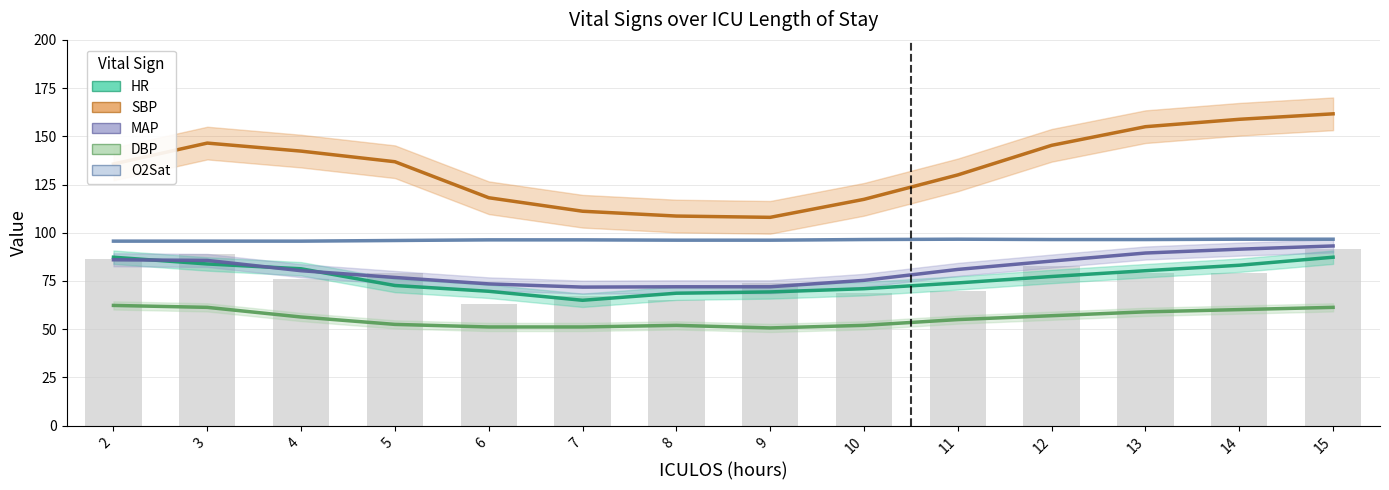

What is the smallest value displayed?

50.7